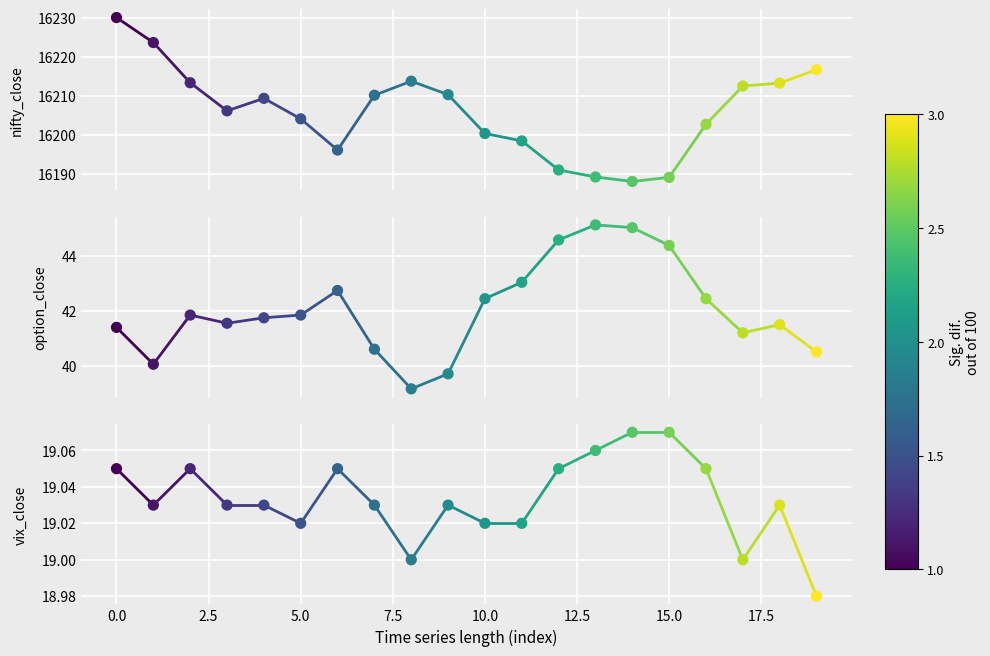

Which series contains the lowest Y value?

vix_close